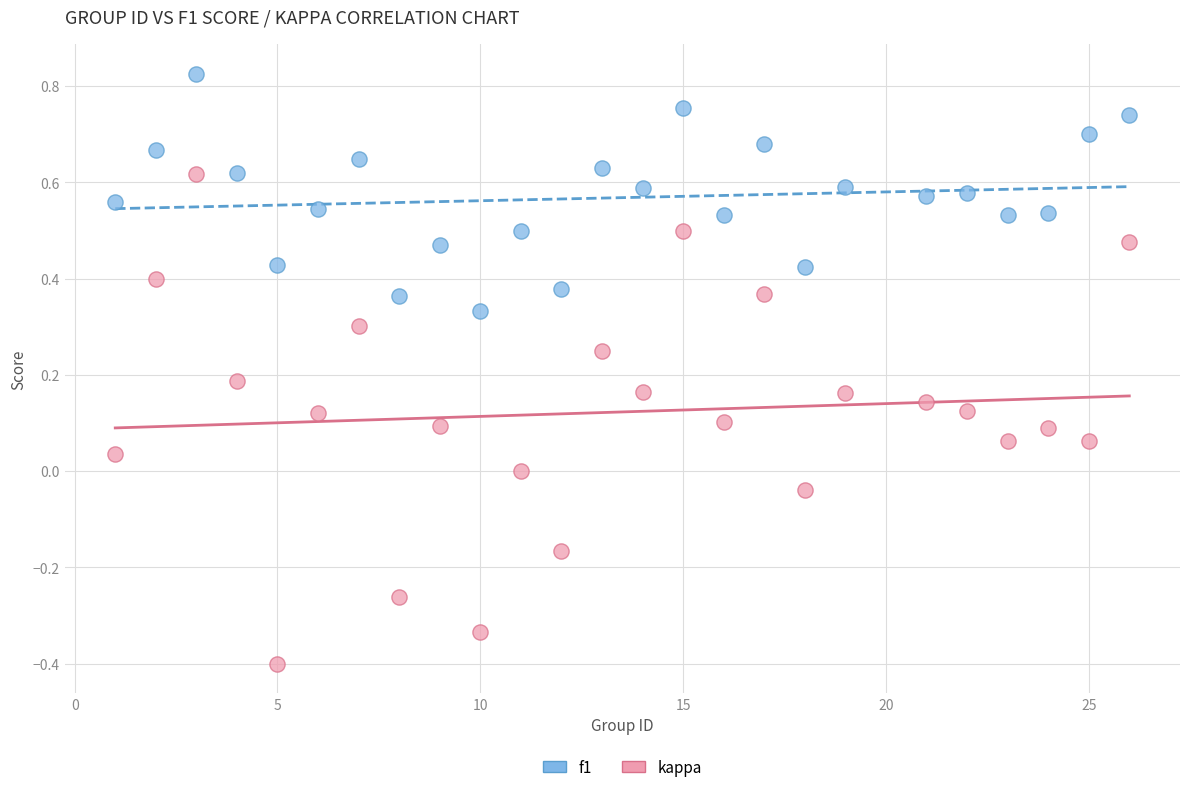

Across all data points, what is the range of Y values (max minus min)?

1.2